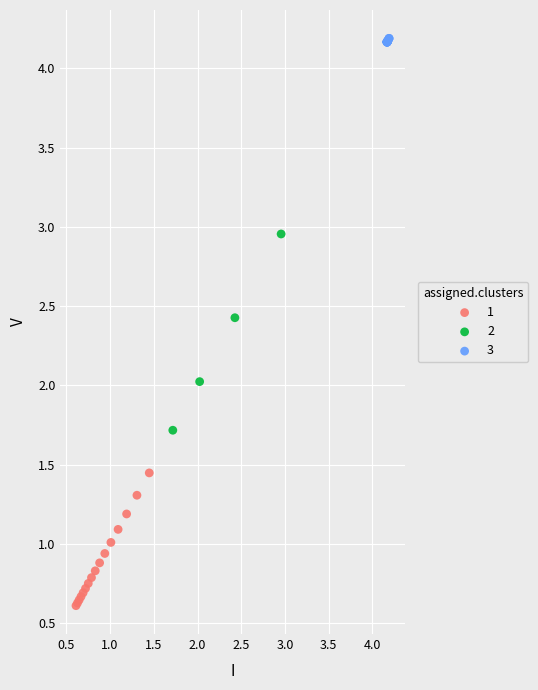

Which series reaches the maximum Y coordinate?

3